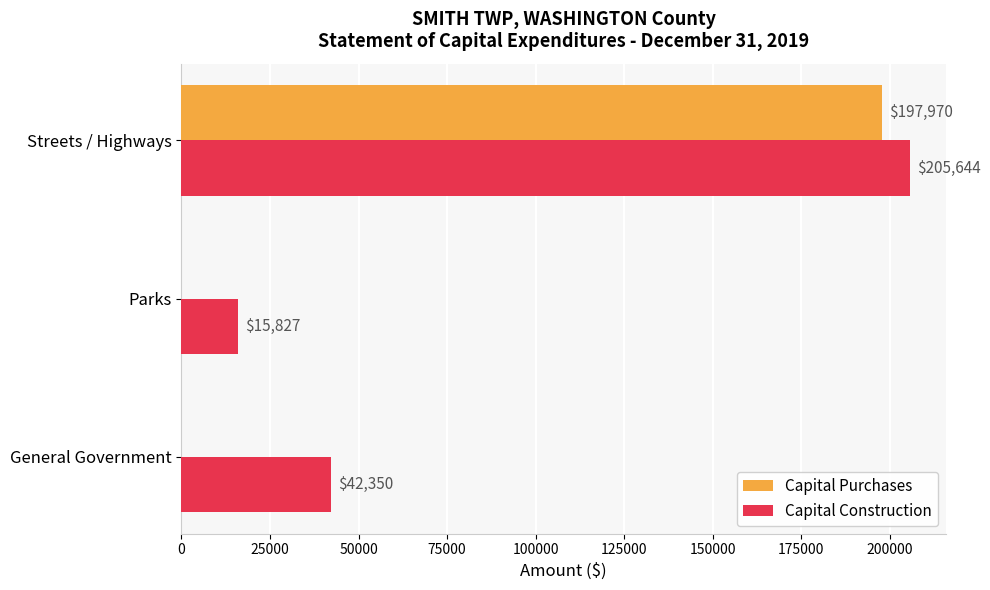

Where is Capital Construction nearest to the value 110735?

General Government